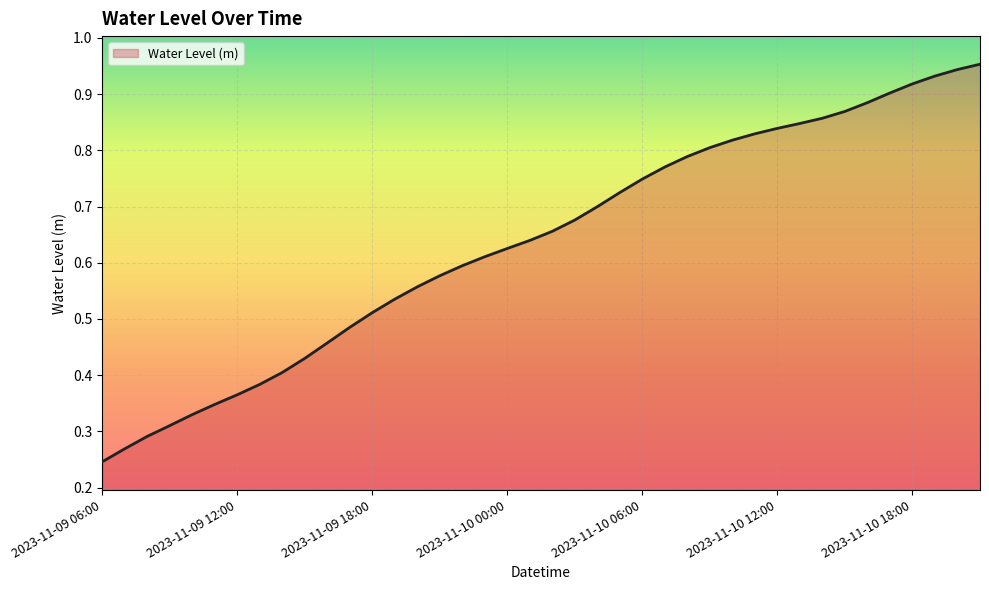

List the labels in order of value, smallest first.

2023-11-09 06:00, 2023-11-09 07:00, 2023-11-09 08:00, 2023-11-09 09:00, 2023-11-09 10:00, 2023-11-09 11:00, 2023-11-09 12:00, 2023-11-09 13:00, 2023-11-09 14:00, 2023-11-09 15:00, 2023-11-09 16:00, 2023-11-09 17:00, 2023-11-09 18:00, 2023-11-09 19:00, 2023-11-09 20:00, 2023-11-09 21:00, 2023-11-09 22:00, 2023-11-09 23:00, 2023-11-10 00:00, 2023-11-10 01:00, 2023-11-10 02:00, 2023-11-10 03:00, 2023-11-10 04:00, 2023-11-10 05:00, 2023-11-10 06:00, 2023-11-10 07:00, 2023-11-10 08:00, 2023-11-10 09:00, 2023-11-10 10:00, 2023-11-10 11:00, 2023-11-10 12:00, 2023-11-10 13:00, 2023-11-10 14:00, 2023-11-10 15:00, 2023-11-10 16:00, 2023-11-10 17:00, 2023-11-10 18:00, 2023-11-10 19:00, 2023-11-10 20:00, 2023-11-10 21:00